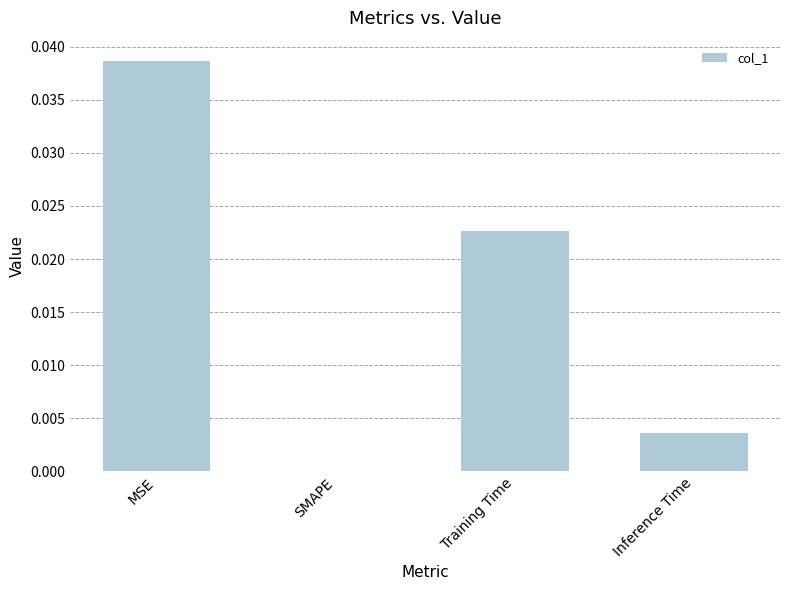

Which category has the highest value across all series?

MSE